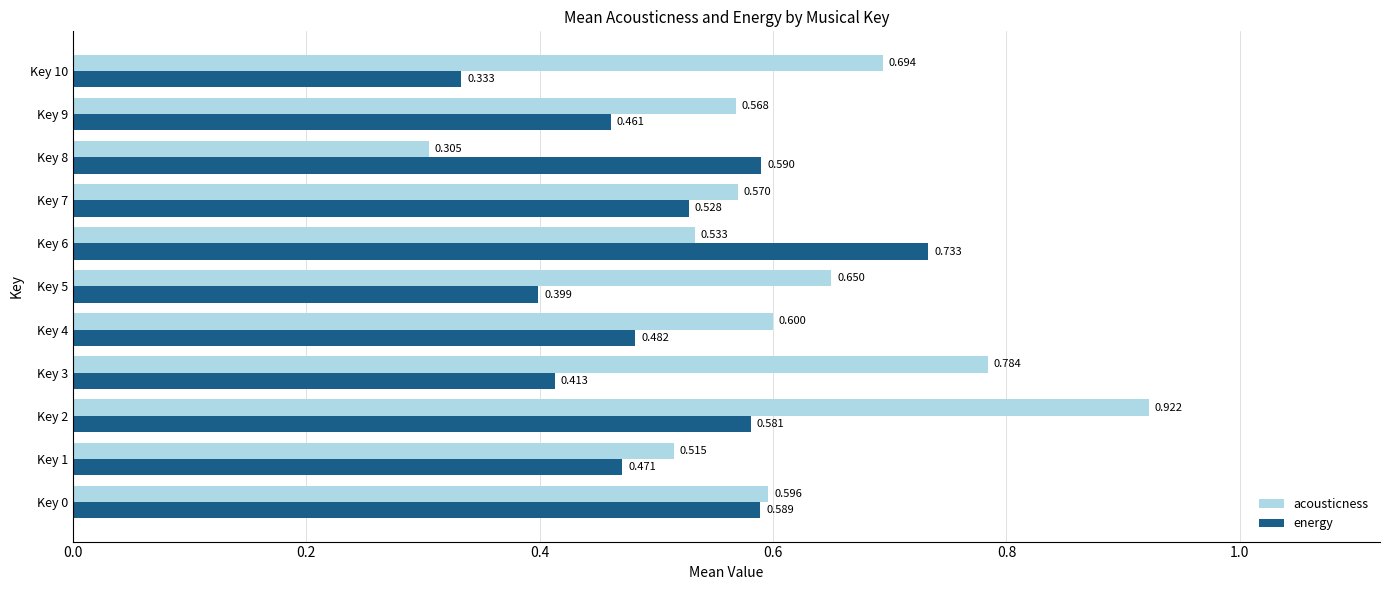

Which series changed the most between Key 8 and Key 9?

acousticness